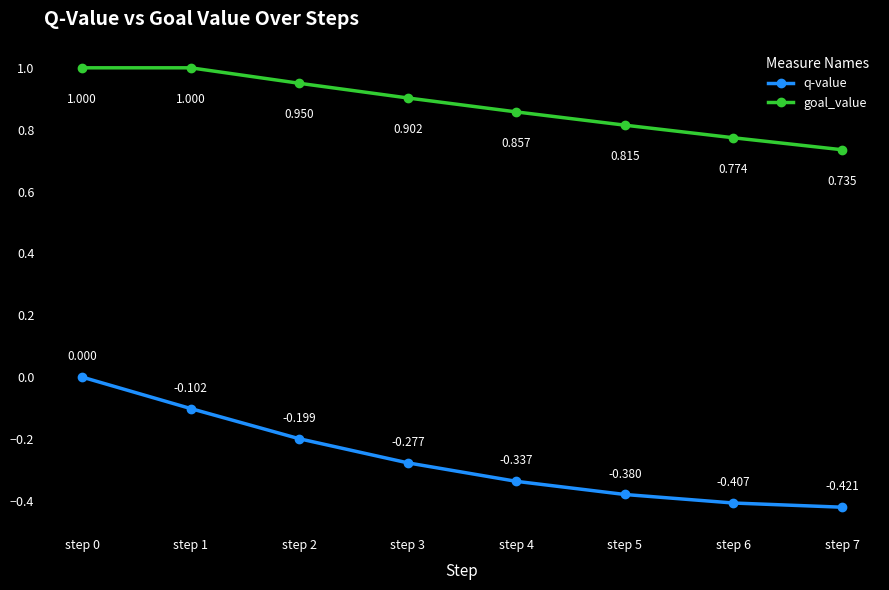

Is this an area chart (filled region under the line)?

No